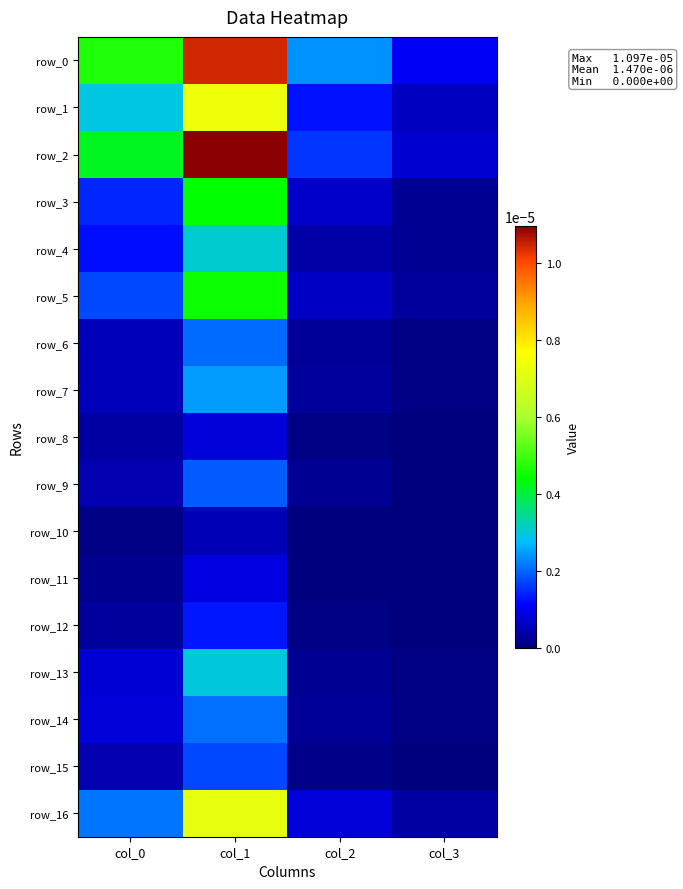

Rank the series at col_3 from lowest to highest value.

row_8, row_10, row_11, row_15, row_12, row_9, row_13, row_7, row_6, row_14, row_4, row_3, row_5, row_16, row_1, row_2, row_0